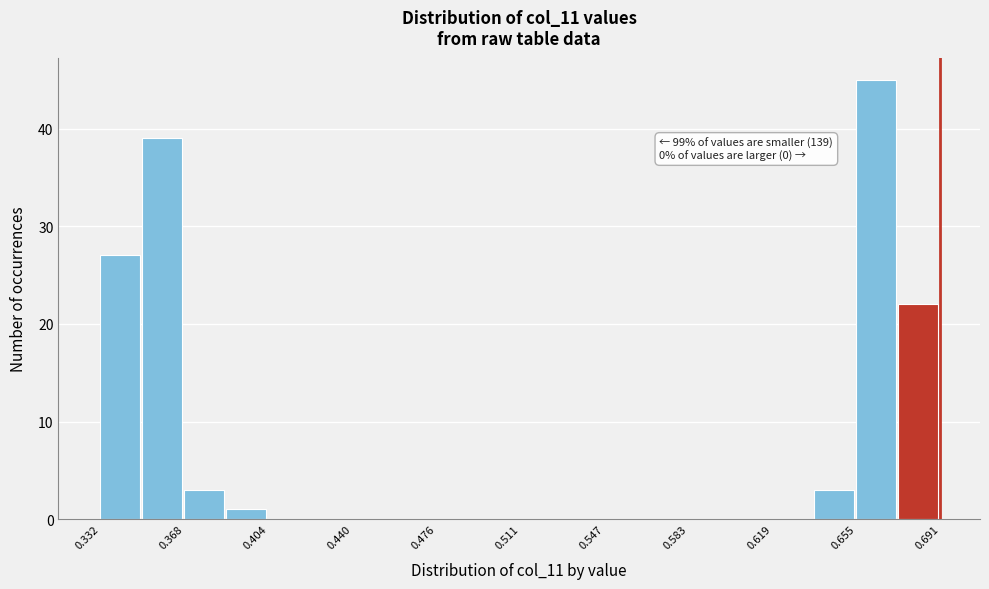

Around what value on the x-axis is the tallest bar? Give the approximate position of its centre, as read against the axis.

0.665